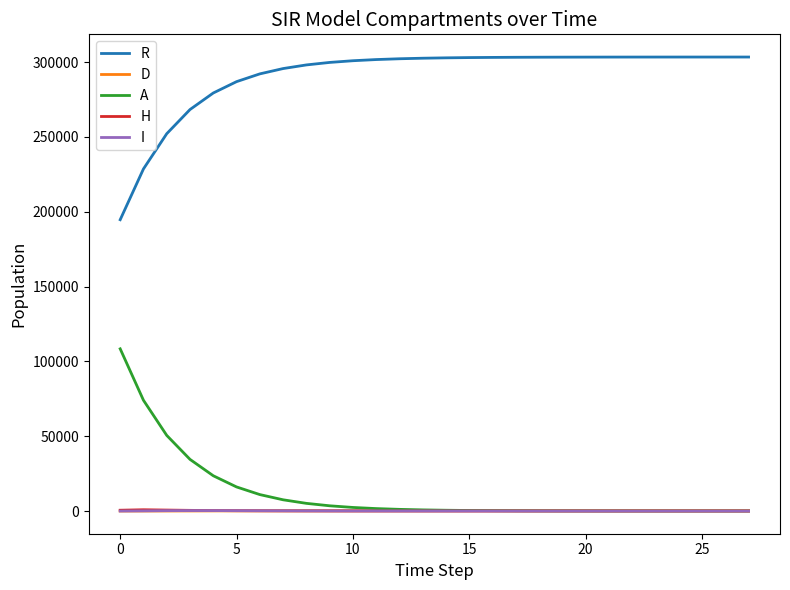

True or false: D and R cross at least once.

False